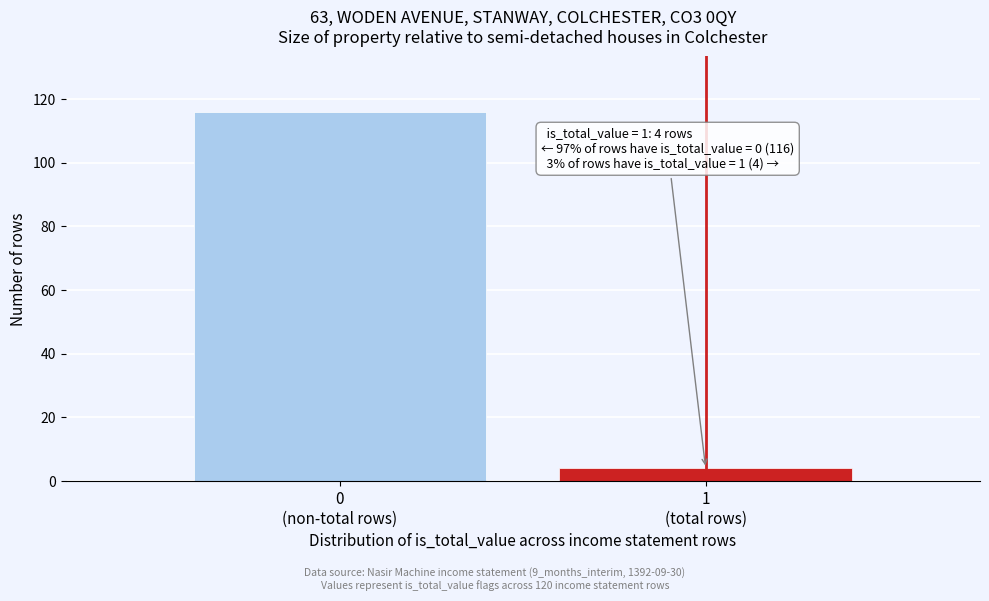

Reading left to right, transcribe all the data shown in this chart.

116	4